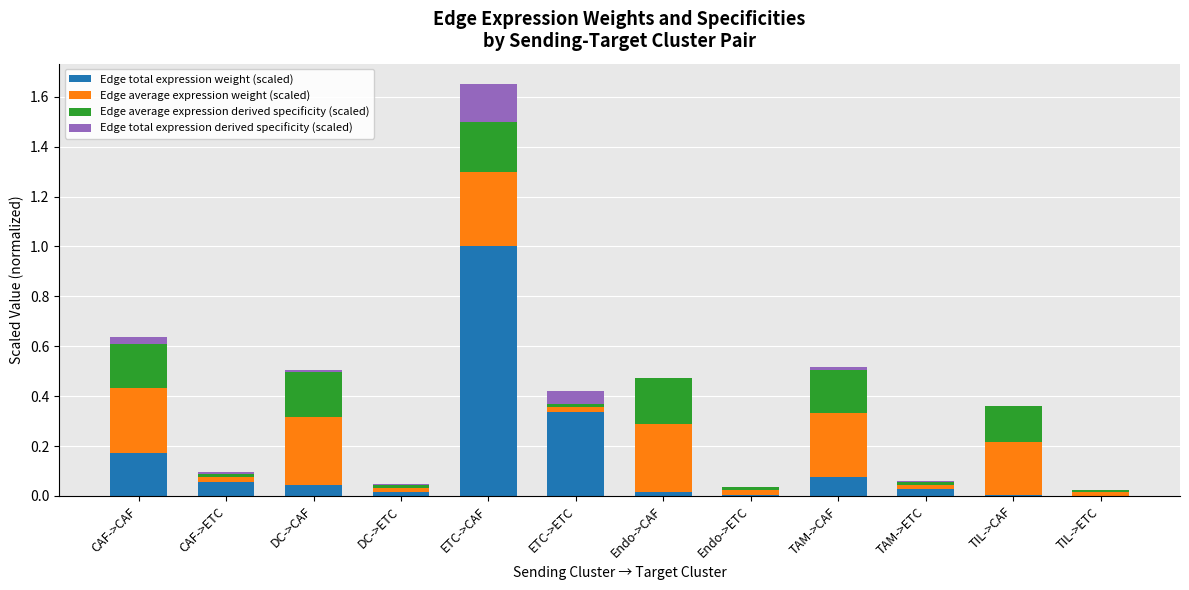

What is the sum of all Edge total expression weight (scaled) values?

1.7